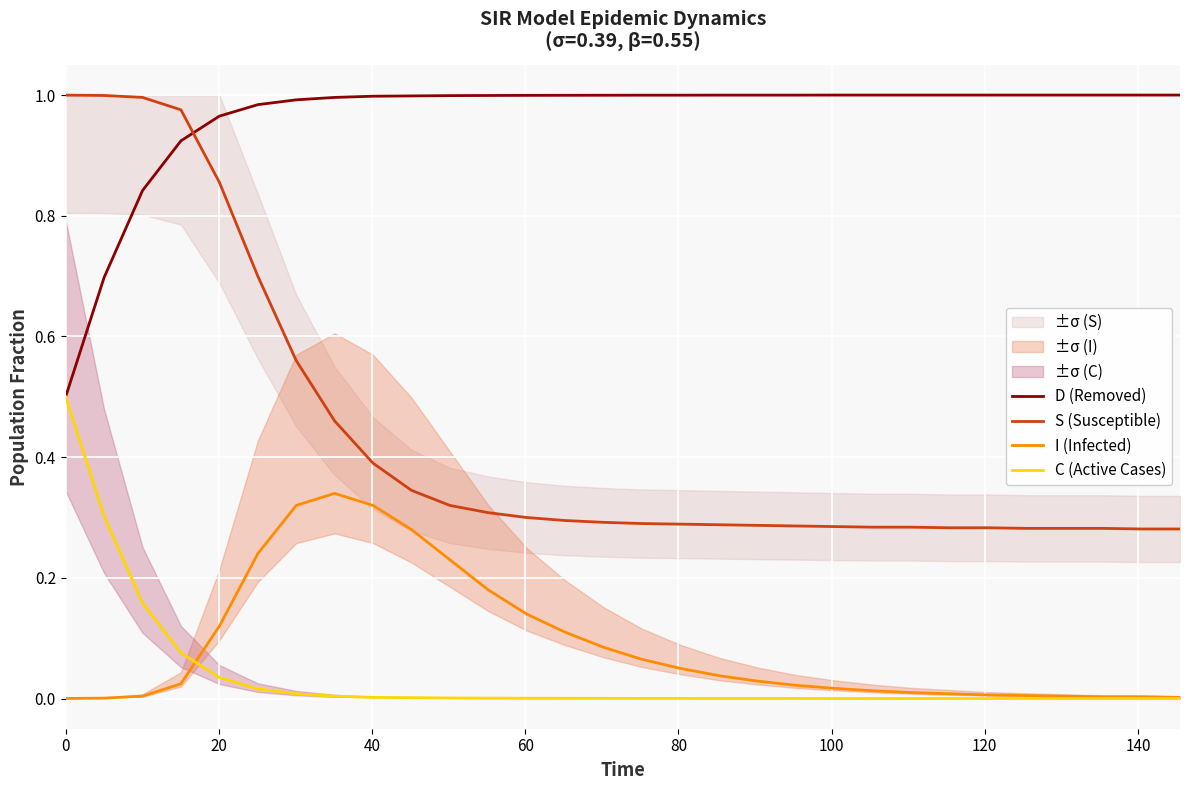

Does the chart display data point markers on the line(s)?

No